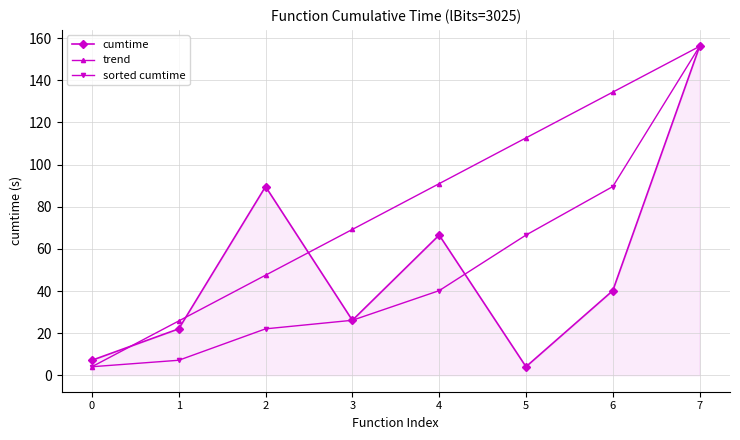

How many interior local peaks does the cumtime series have?

2